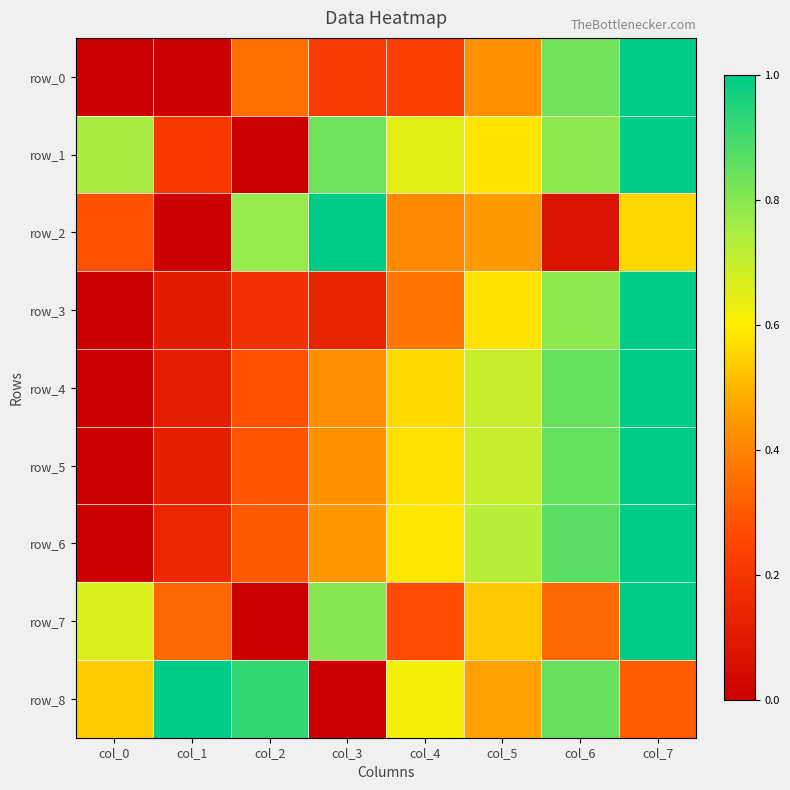

Count the number of categories in the chart.

8